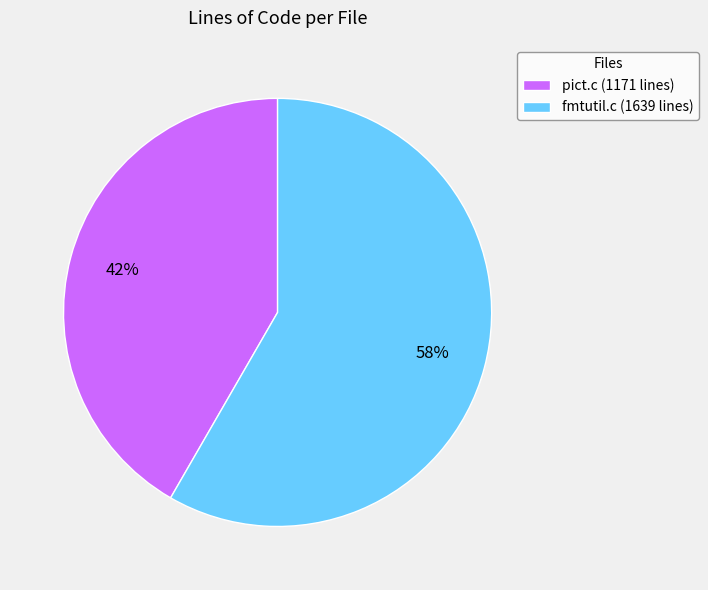

The fmtutil.c slice represents 68% of the pie. True or false?

False